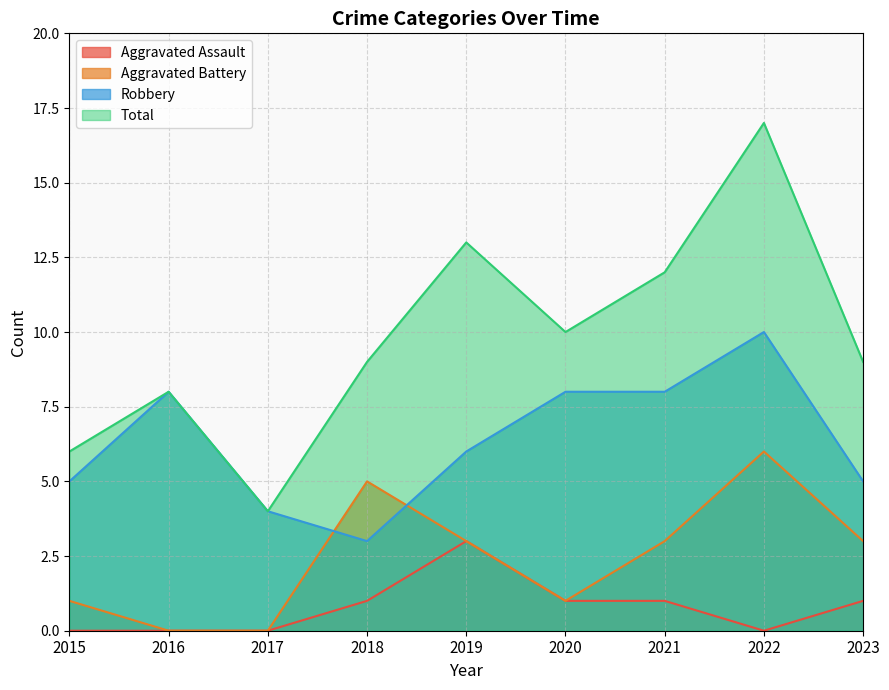

How many lines are shown in the chart?

4